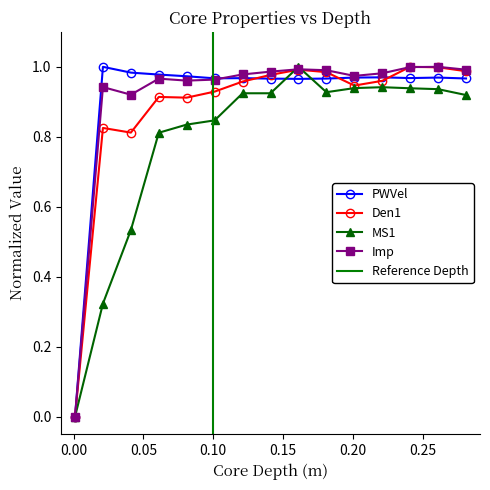

True or false: PWVel has more than 2 interior local peaks.

True